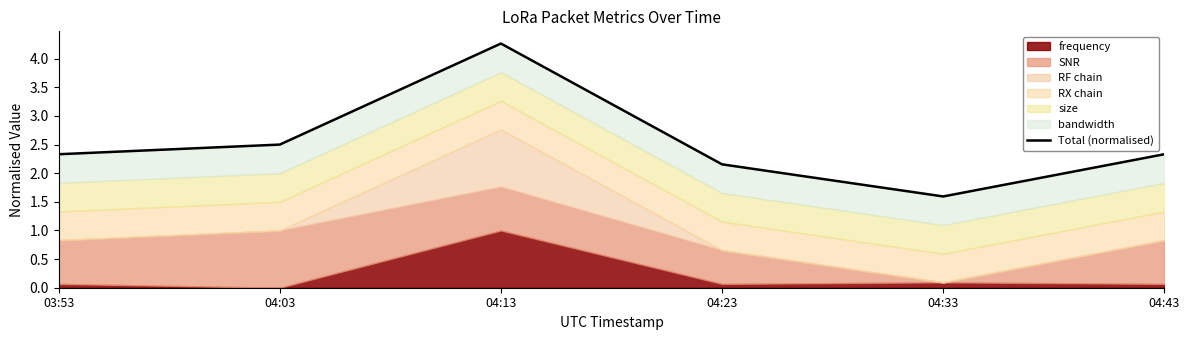

List the labels in order of value, largest first.

04:13, 04:03, 03:53, 04:43, 04:23, 04:33